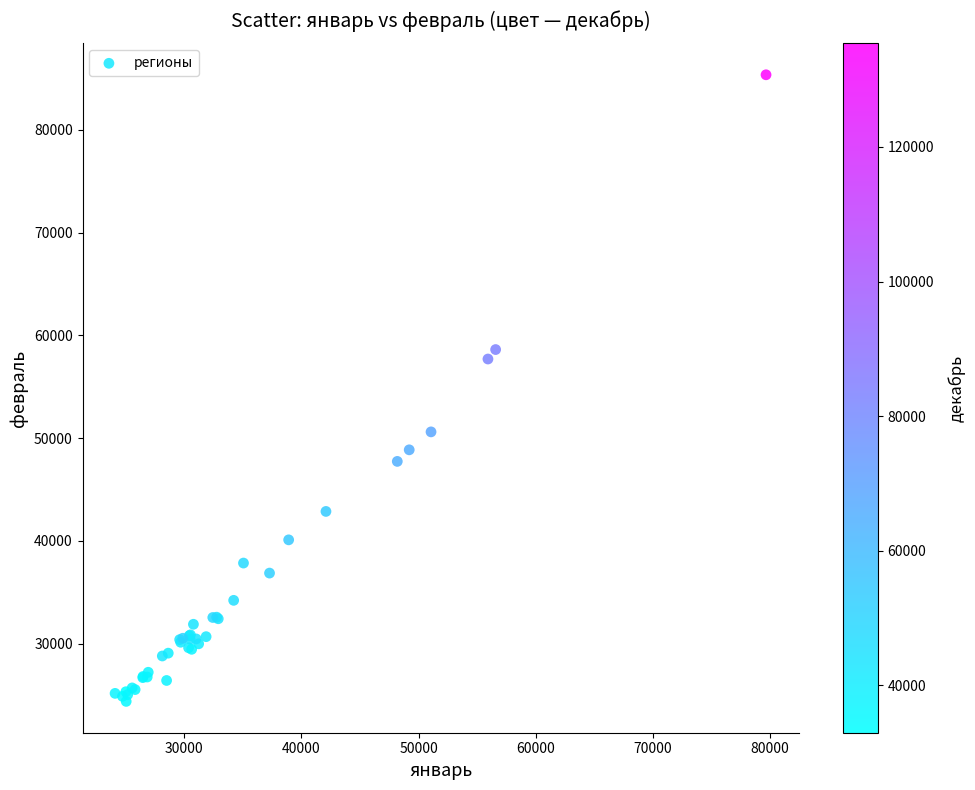

What Y value in the scatter plot is closest to 54874?

57704.4